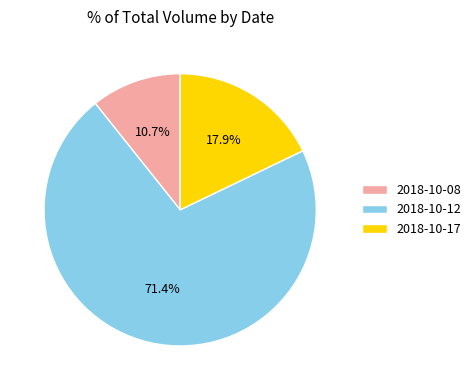

What percentage is NOT represented by 2018-10-17?

82.1%